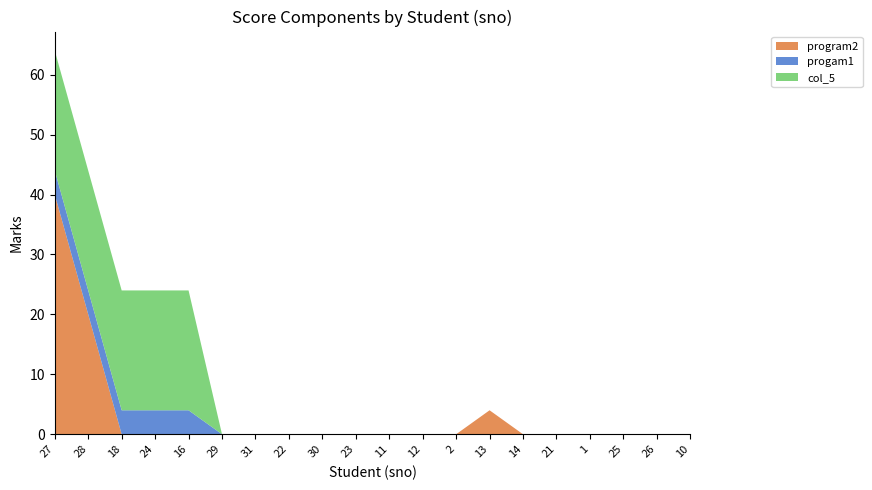

Reading left to right, list all the values displayed in this chart.

program2: 27=40	28=20	18=0	24=0	16=0	29=0	31=0	22=0	30=0	23=0	11=0	12=0	2=0	13=4	14=0	21=0	1=0	25=0	26=0	10=0
progam1: 27=4	28=4	18=4	24=4	16=4	29=0	31=0	22=0	30=0	23=0	11=0	12=0	2=0	13=0	14=0	21=0	1=0	25=0	26=0	10=0
col_5: 27=20	28=20	18=20	24=20	16=20	29=0	31=0	22=0	30=0	23=0	11=0	12=0	2=0	13=0	14=0	21=0	1=0	25=0	26=0	10=0